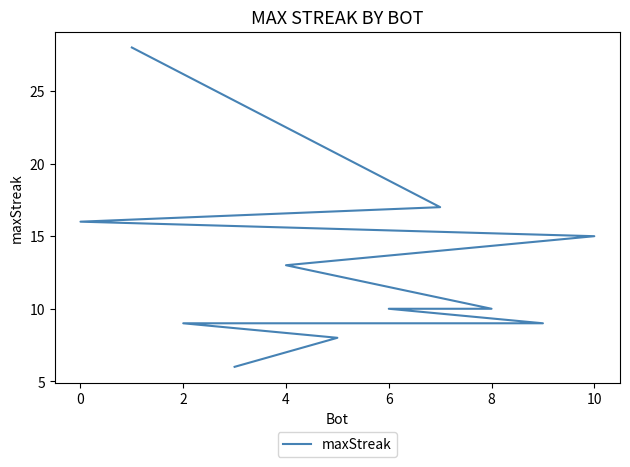

True or false: there are more than 0 points higher than both neighbors.

False